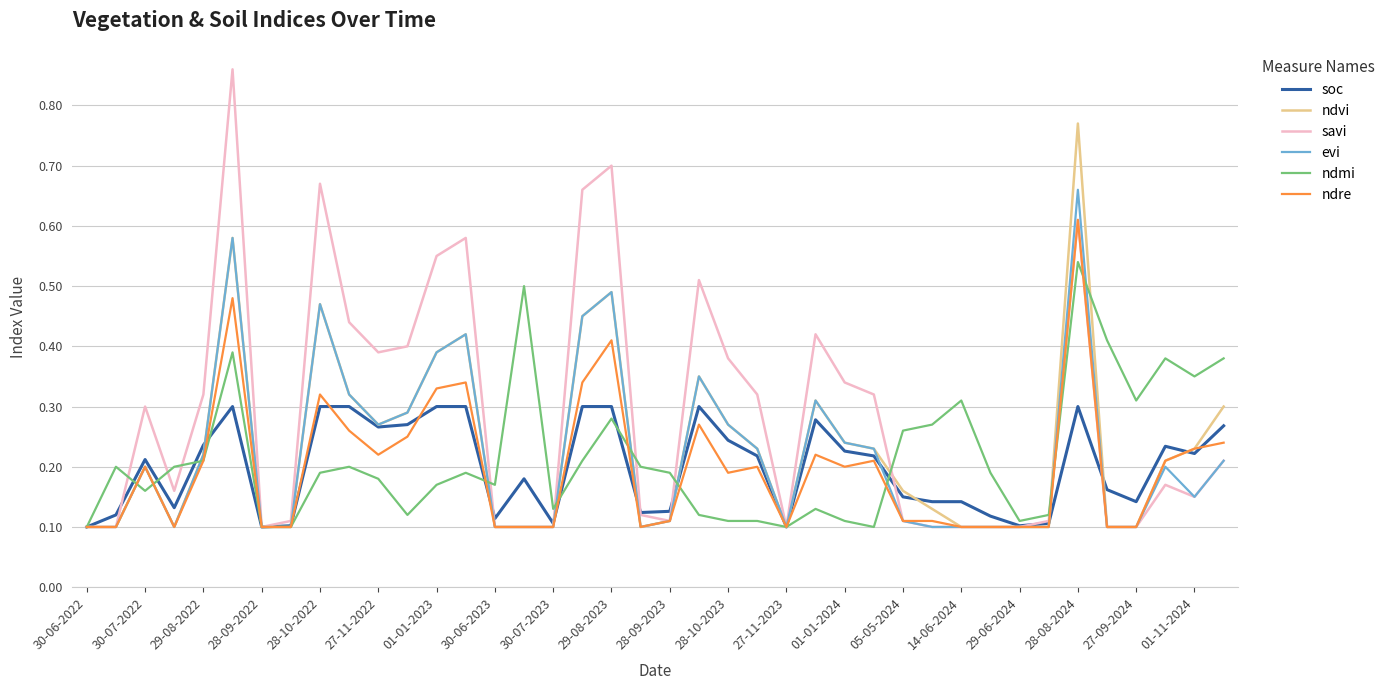

Which series has the widest spread of values?

savi